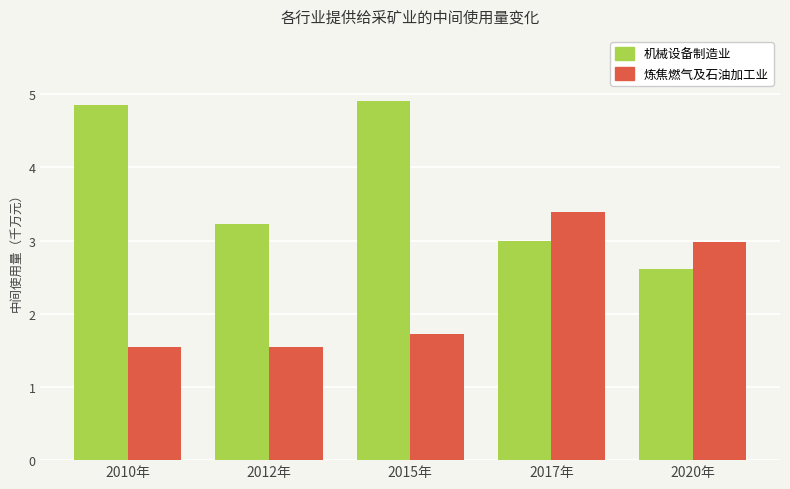

What is the value of the 机械设备制造业 bar at the 1st from the left?

48501750.8